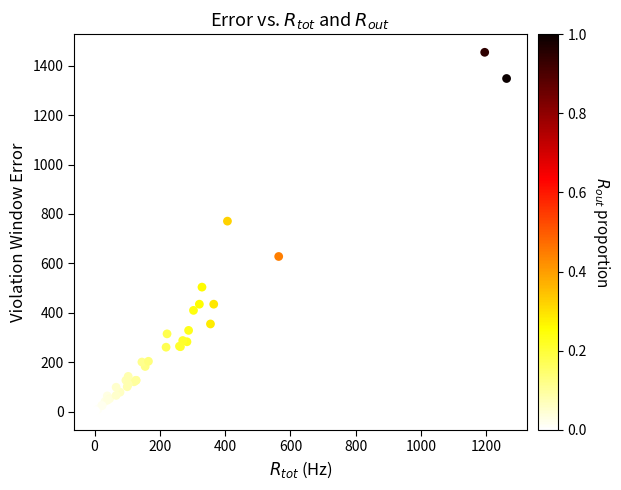

What Y value in the scatter plot is closest to 727?

771